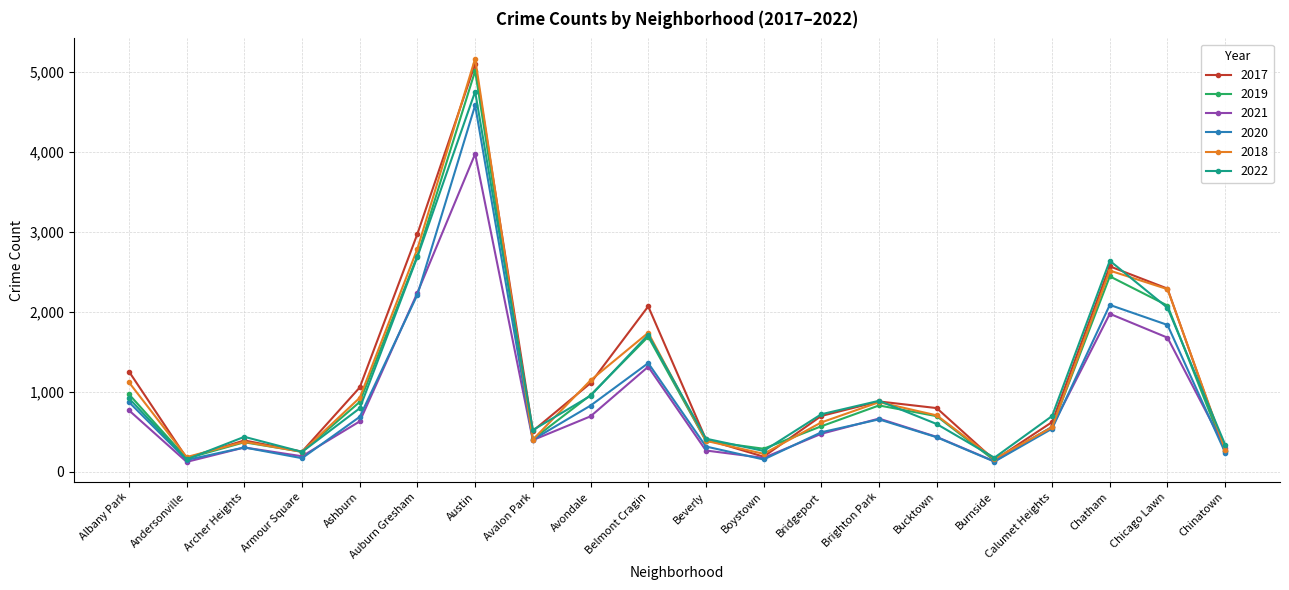

What position from the right is Bucktown?

6